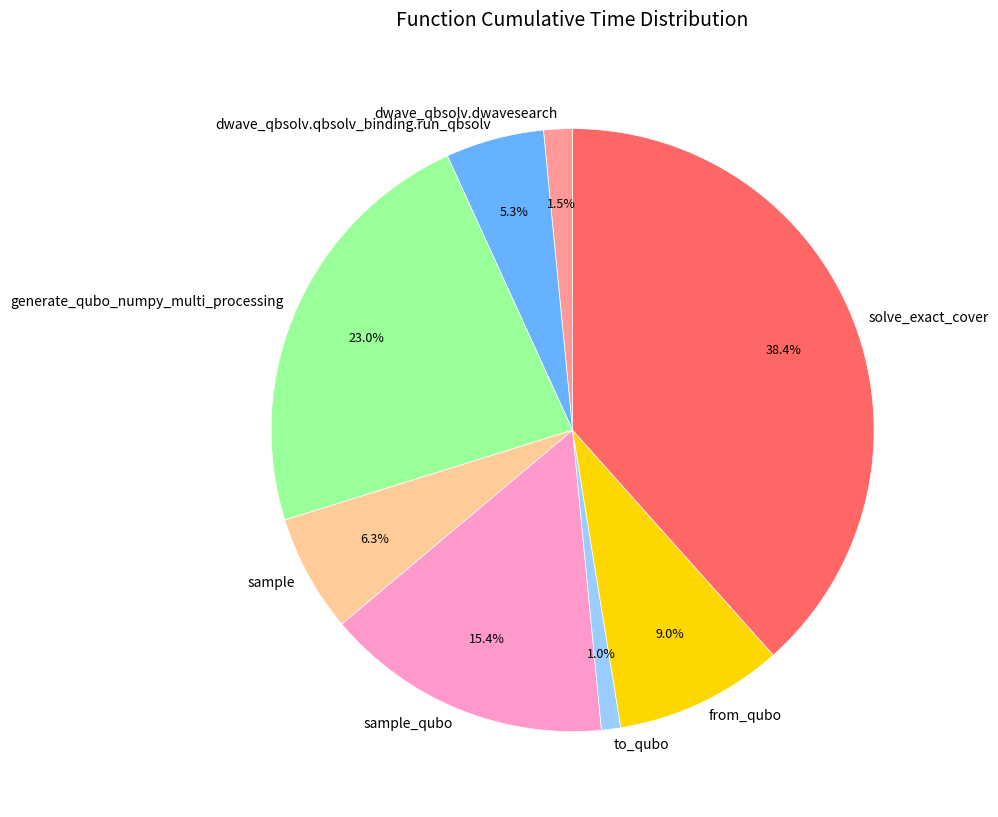

Is it true that dwave_qbsolv.dwavesearch is 10% of the pie?

False